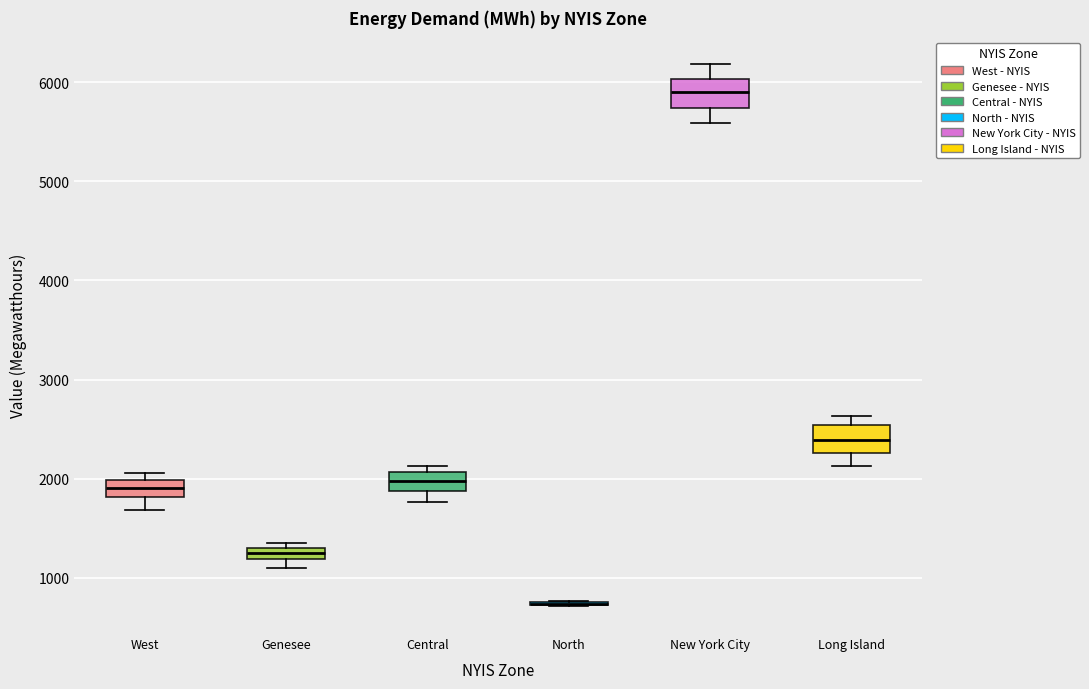

Where does the lower whisker of the box for West end on the y-axis? The values are not printed on the chart, so give them approximately, as read against the axis.

1700